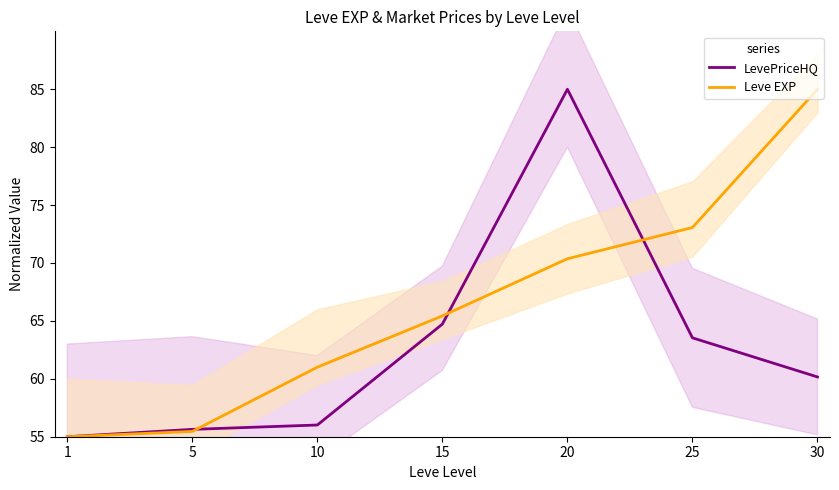

How many series are shown in this chart?

2